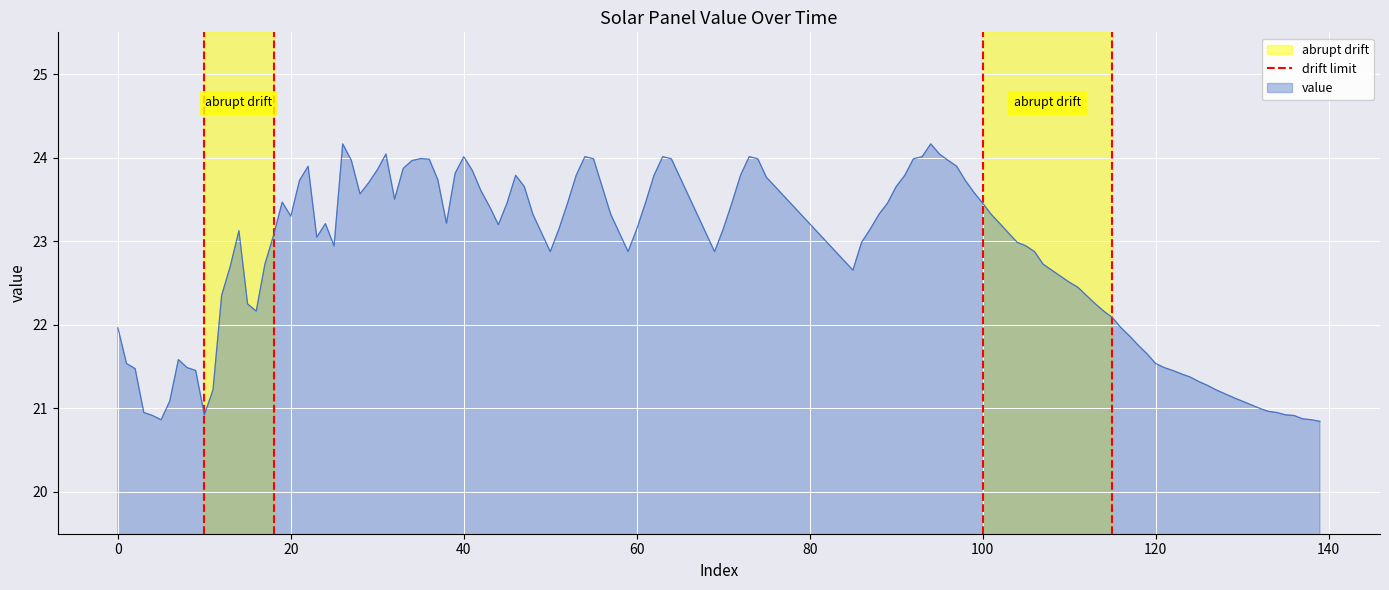

What is the highest value of the value series?

24.2